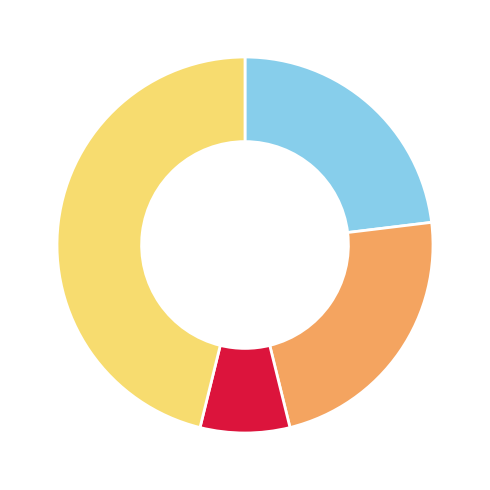

Does any single category account for the majority?

No